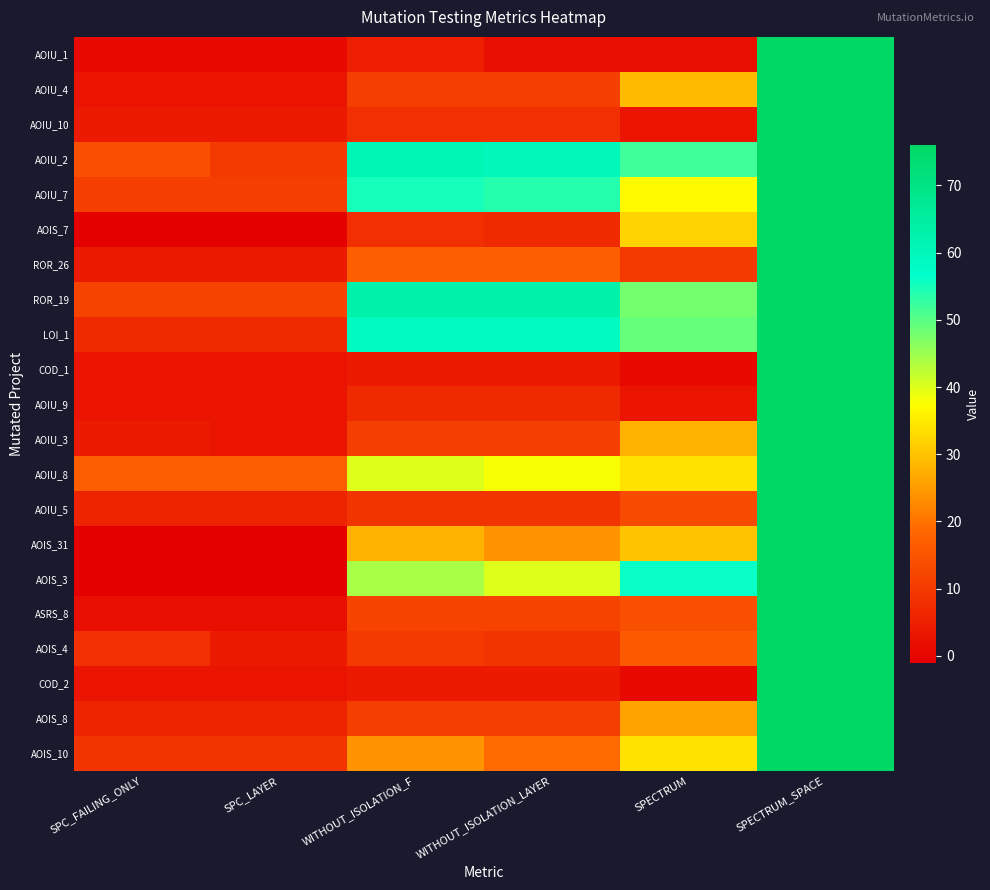

Is it true that AOIS_10 equals 21 at SPECTRUM_SPACE?

False